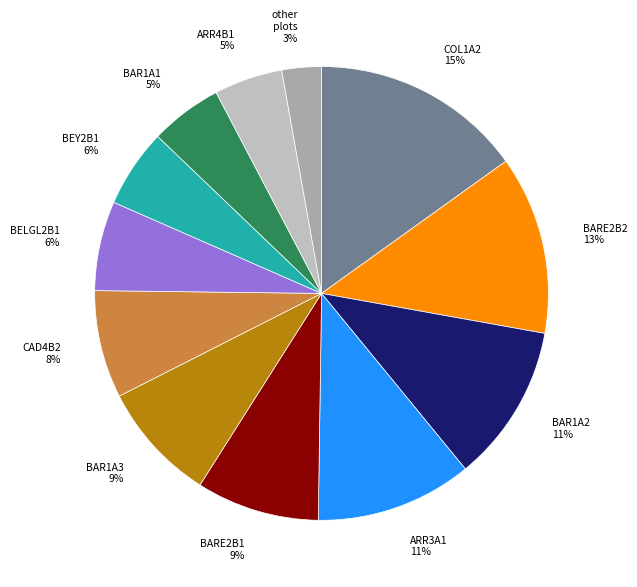

Which category has the biggest portion of the pie?

COL1A2